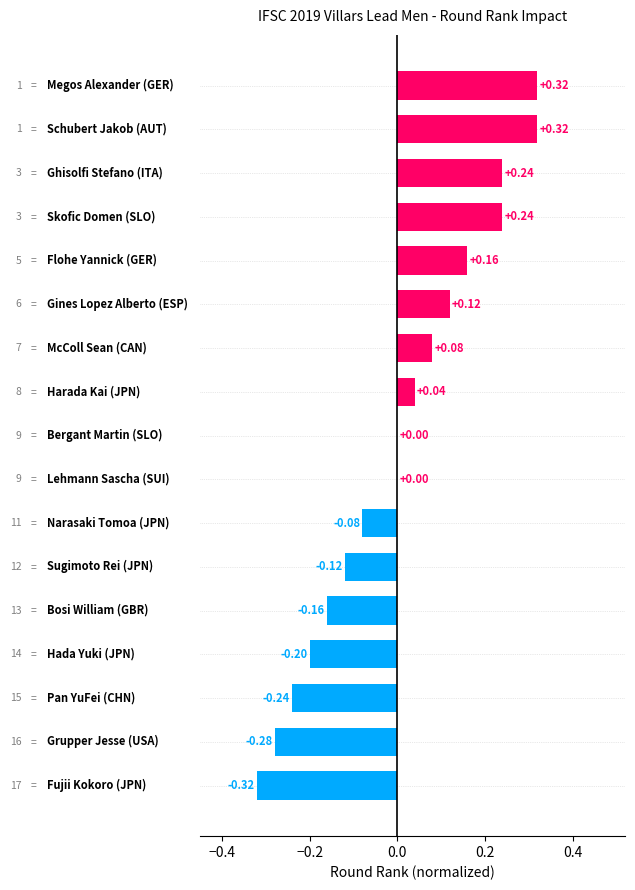

What is the smallest value displayed?

-0.3